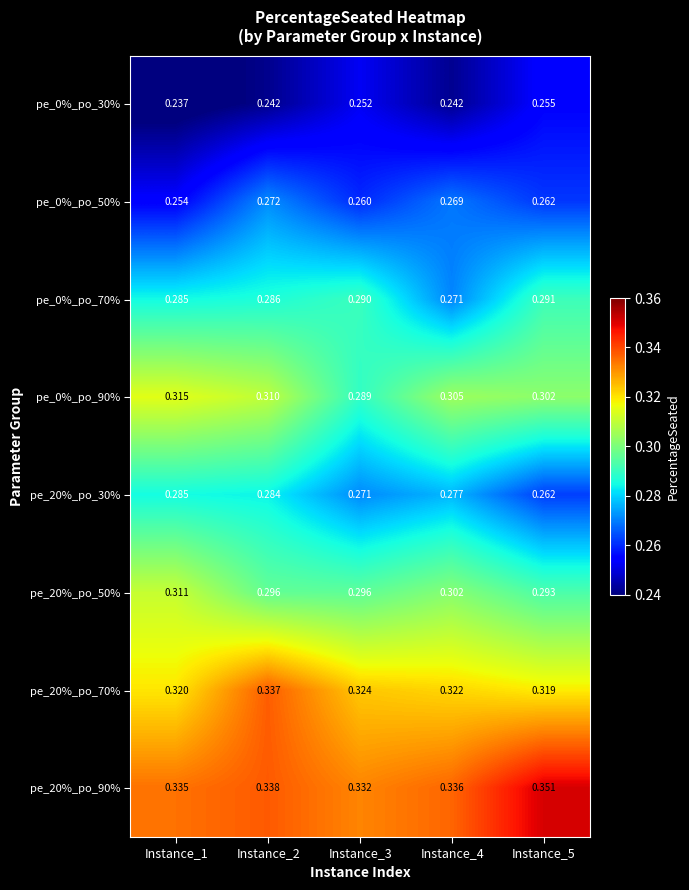

Reading right to left, transcribe all the data shown in this chart.

pe_0%_po_30%: Instance_5=0.3	Instance_4=0.2	Instance_3=0.3	Instance_2=0.2	Instance_1=0.2
pe_0%_po_50%: Instance_5=0.3	Instance_4=0.3	Instance_3=0.3	Instance_2=0.3	Instance_1=0.3
pe_0%_po_70%: Instance_5=0.3	Instance_4=0.3	Instance_3=0.3	Instance_2=0.3	Instance_1=0.3
pe_0%_po_90%: Instance_5=0.3	Instance_4=0.3	Instance_3=0.3	Instance_2=0.3	Instance_1=0.3
pe_20%_po_30%: Instance_5=0.3	Instance_4=0.3	Instance_3=0.3	Instance_2=0.3	Instance_1=0.3
pe_20%_po_50%: Instance_5=0.3	Instance_4=0.3	Instance_3=0.3	Instance_2=0.3	Instance_1=0.3
pe_20%_po_70%: Instance_5=0.3	Instance_4=0.3	Instance_3=0.3	Instance_2=0.3	Instance_1=0.3
pe_20%_po_90%: Instance_5=0.4	Instance_4=0.3	Instance_3=0.3	Instance_2=0.3	Instance_1=0.3